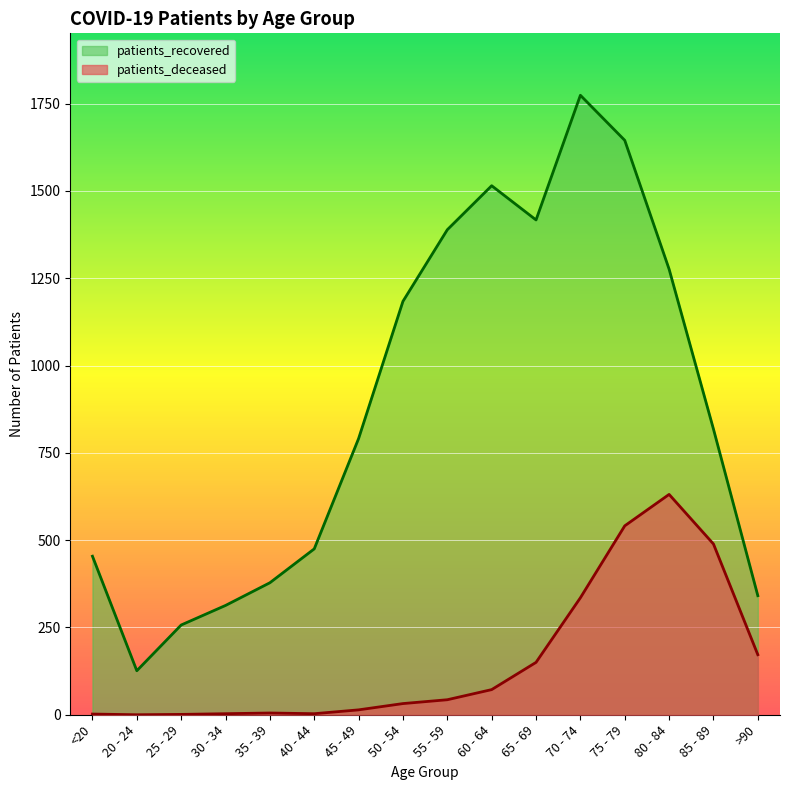

What is the difference between the maximum and minimum values in the patients_deceased series?

631